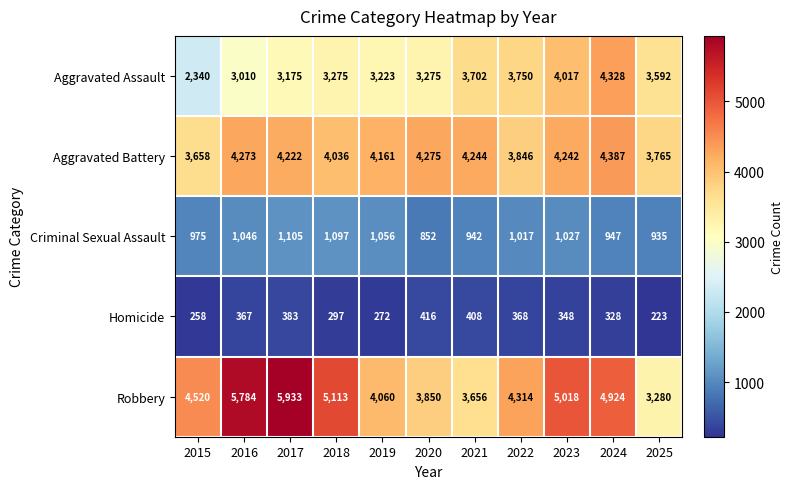

How many series are shown in this chart?

5